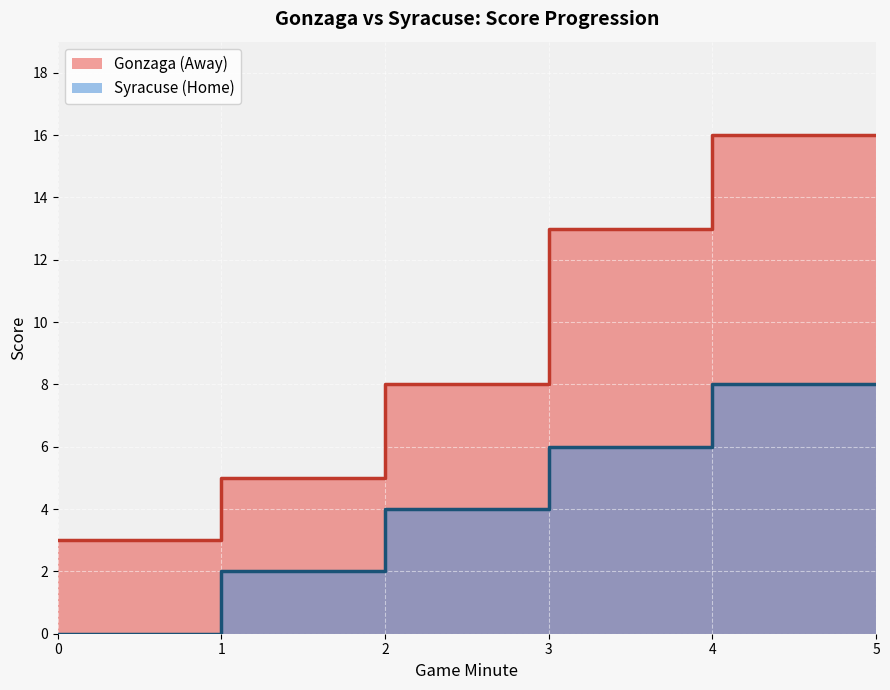

Which series has the largest range (max minus min)?

Gonzaga (Away)